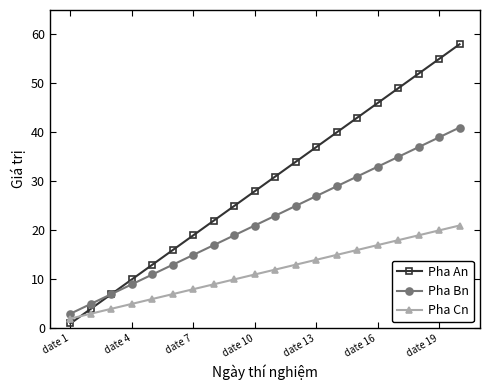

Reading left to right, transcribe all the data shown in this chart.

Pha An: 1	4	7	10	13	16	19	22	25	28	31	34	37	40	43	46	49	52	55	58
Pha Bn: 3	5	7	9	11	13	15	17	19	21	23	25	27	29	31	33	35	37	39	41
Pha Cn: 2	3	4	5	6	7	8	9	10	11	12	13	14	15	16	17	18	19	20	21